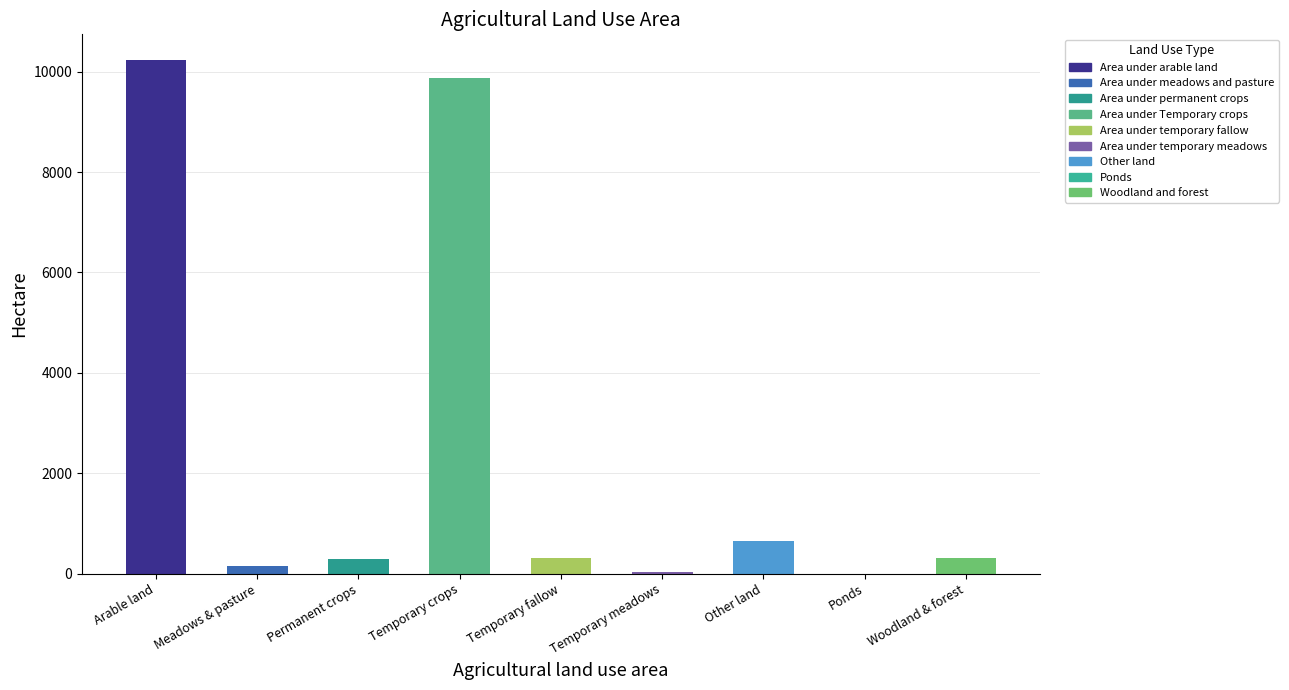

What is the value of the 8th bar from the left?

1.3